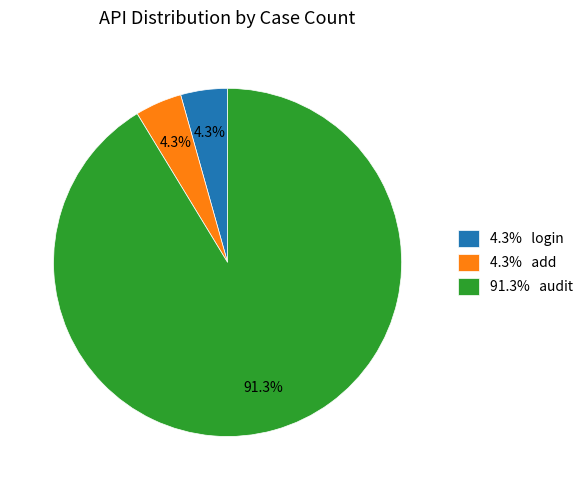

Which has a higher value, 91.3% audit or 4.3% add?

91.3% audit